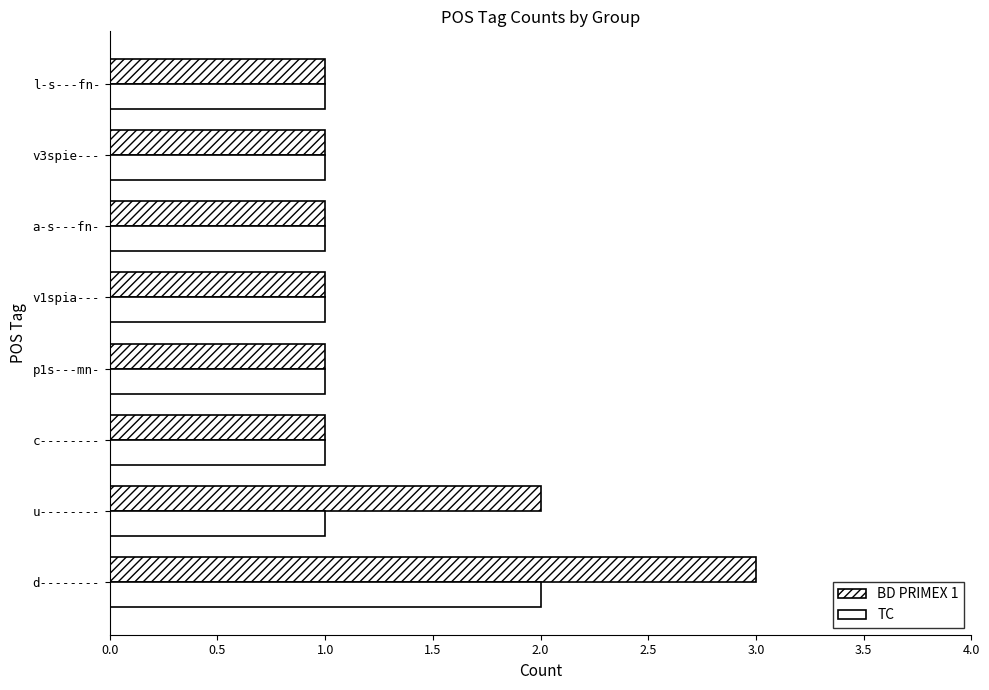

What is the difference between the maximum and minimum values in the TC series?

1